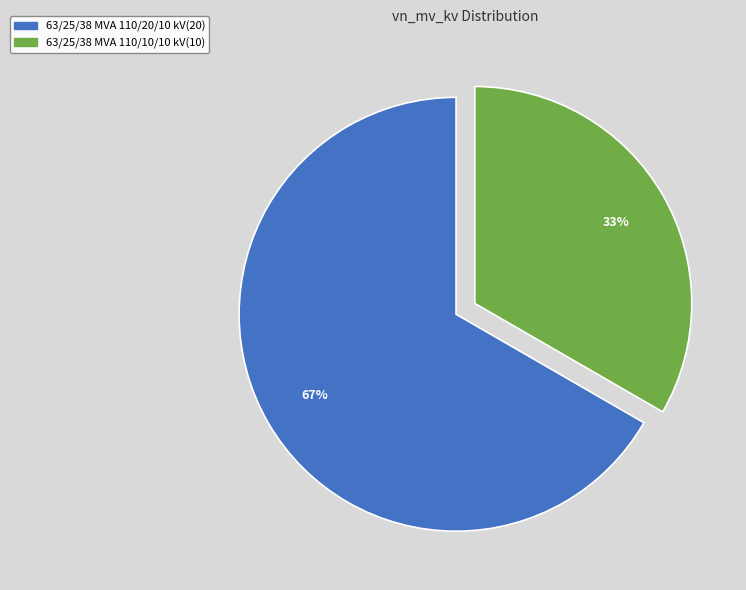

Which category has the biggest portion of the pie?

63/25/38 MVA 110/20/10 kV